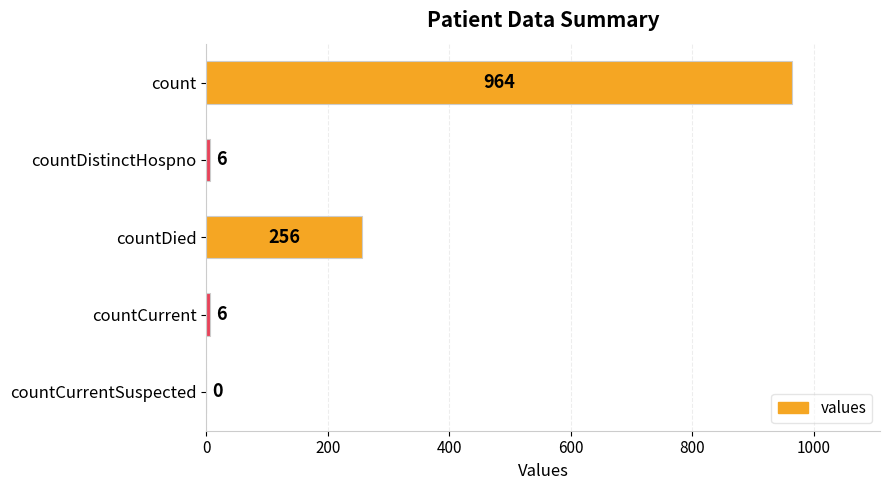

Where is the data nearest to the value 482?

countDied